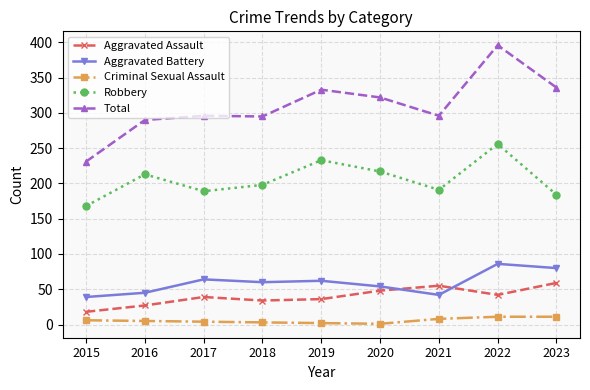

The value of Robbery at 2018 is 266. True or false?

False